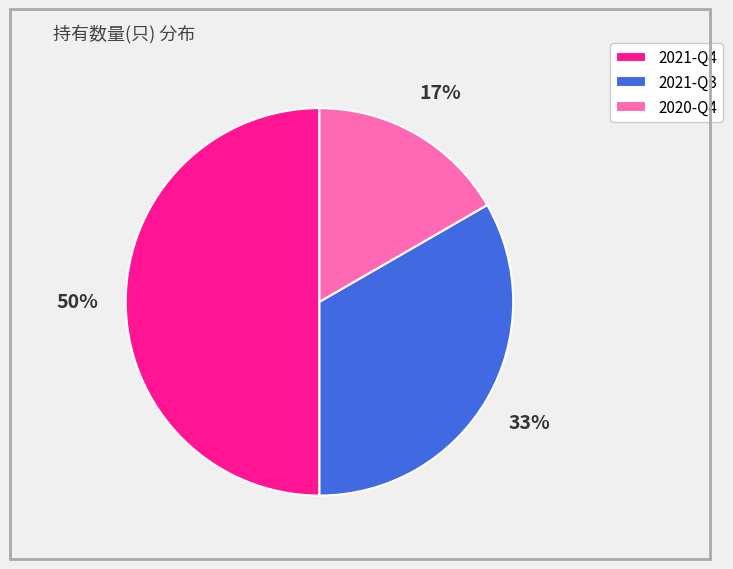

What percentage is the 2020-Q4 slice, to the nearest percent?

17%